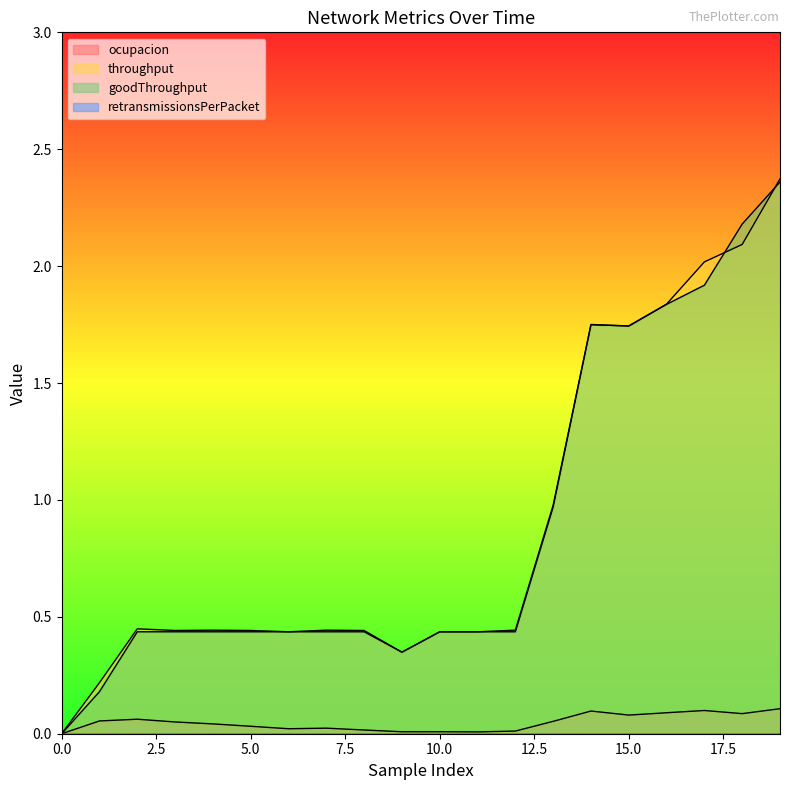

The value of throughput at 10.0 is 0.2. True or false?

False